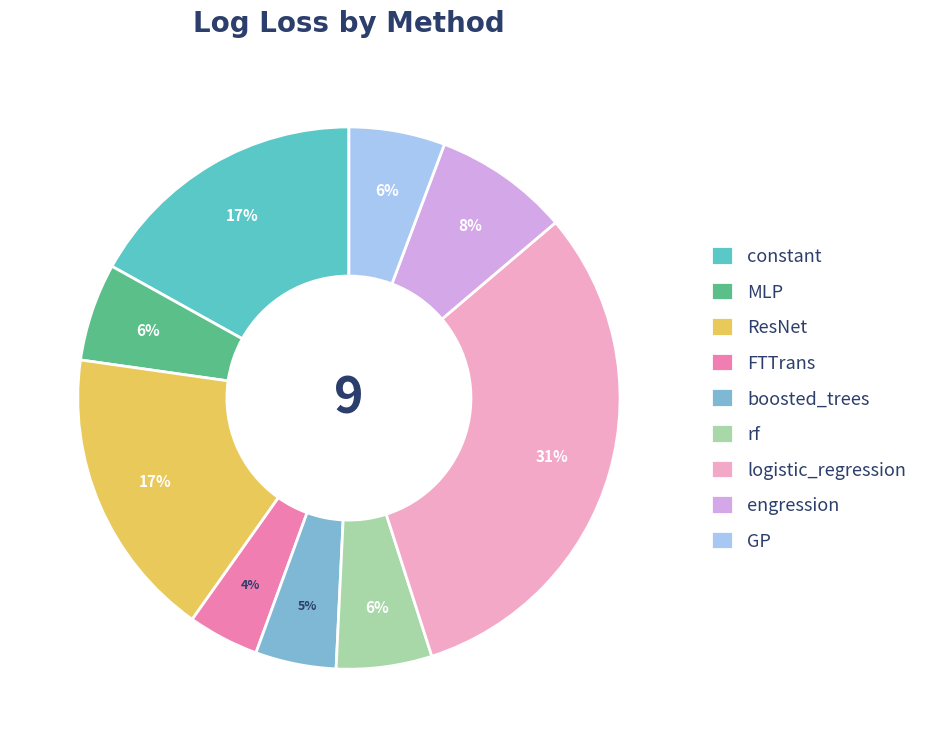

To the nearest percent, what is the difference between the FTTrans and engression slice percentages?

4%